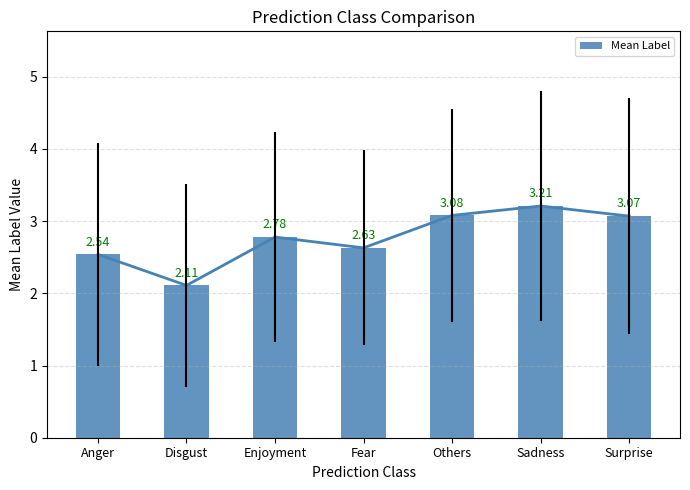

Is it true that the value at Surprise is 3.1?

True